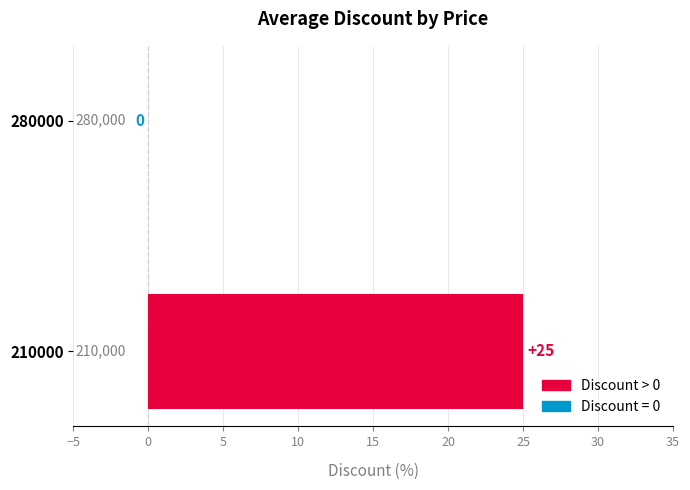

What is the sum of all values?

25